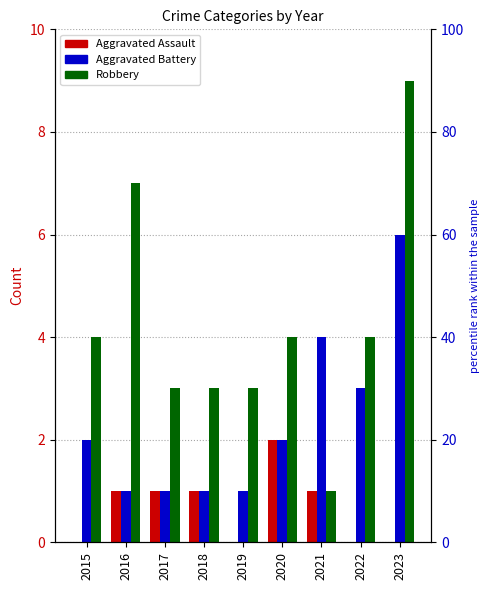

How many data points in Aggravated Battery are less than 2?

4